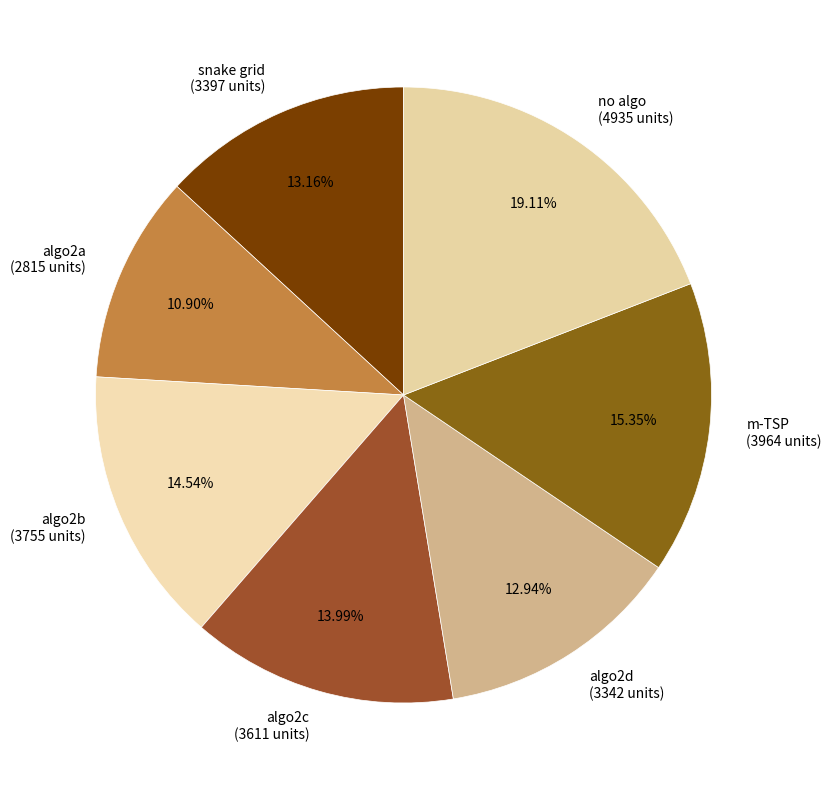

Do algo2a (2815 units) and algo2b (3755 units) together represent more than half of the pie?

No